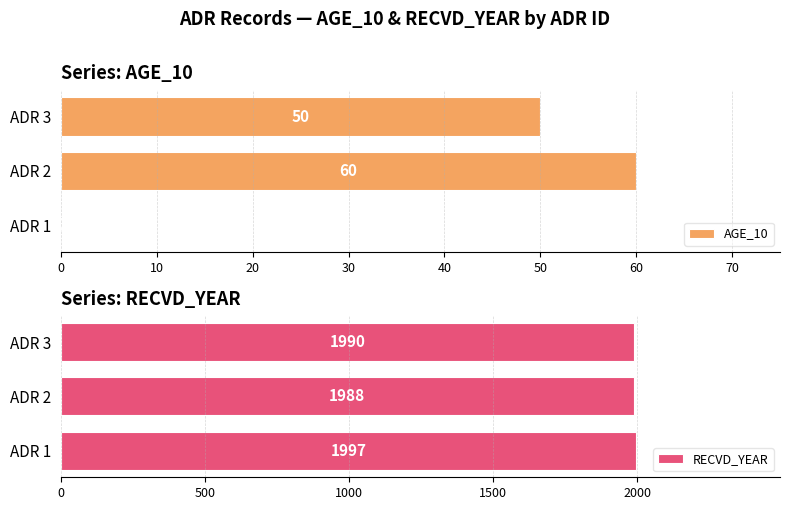

How many series are shown in this chart?

2